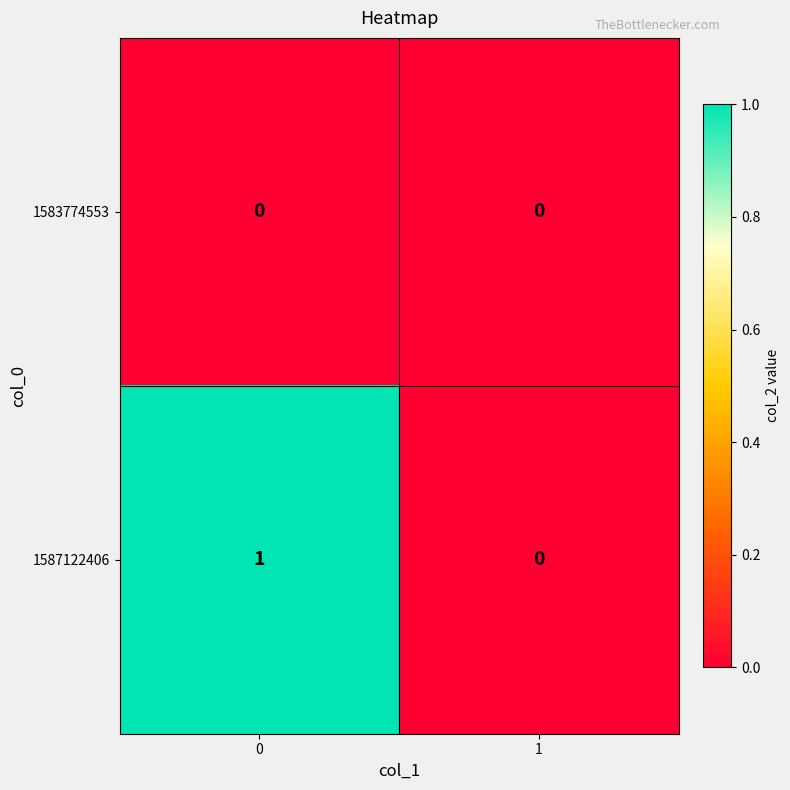

Which series has the widest spread of values?

1587122406